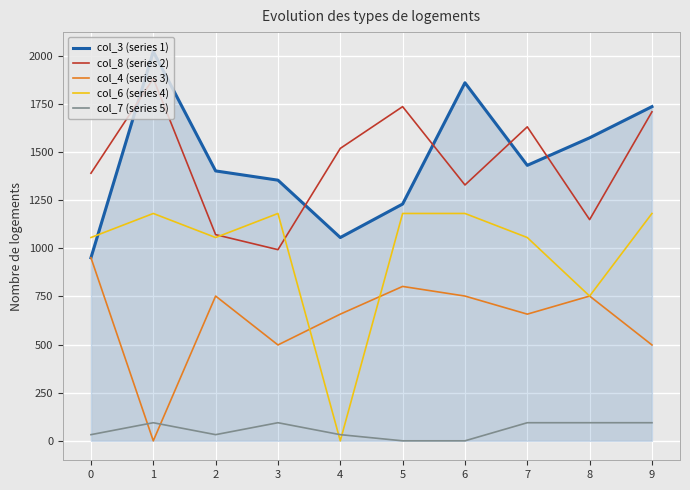

What is the difference between the maximum and minimum values in the col_7 (series 5) series?

94